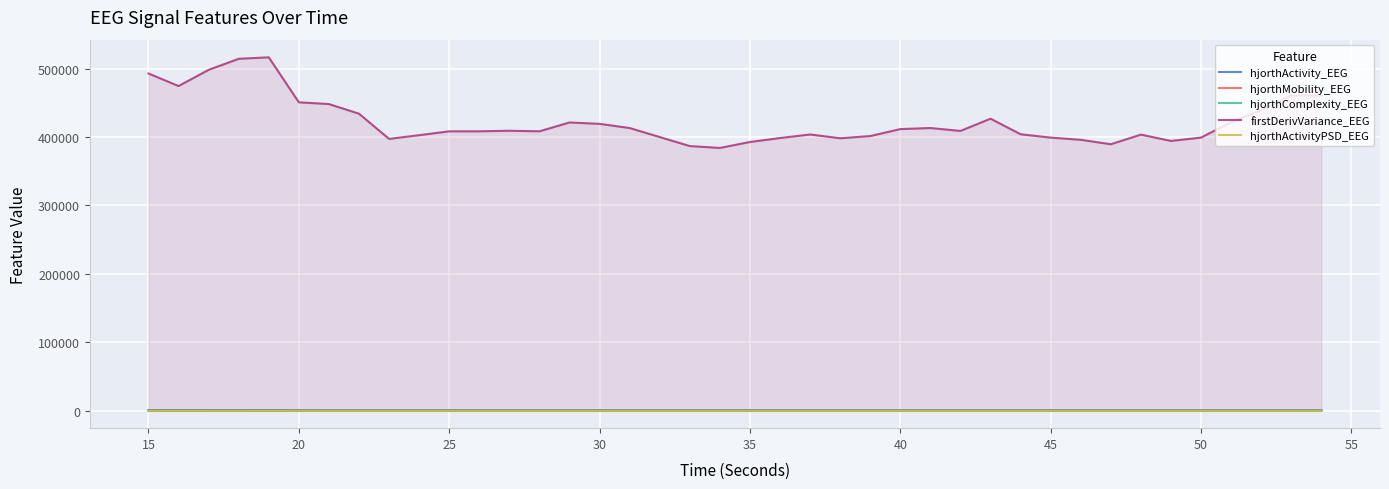

Count the number of categories in the chart.

40